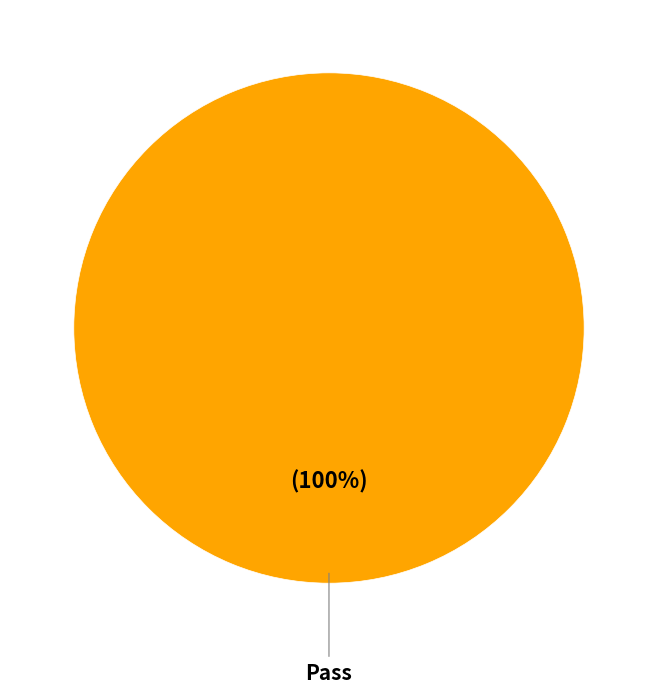

Does any single category account for the majority?

Yes